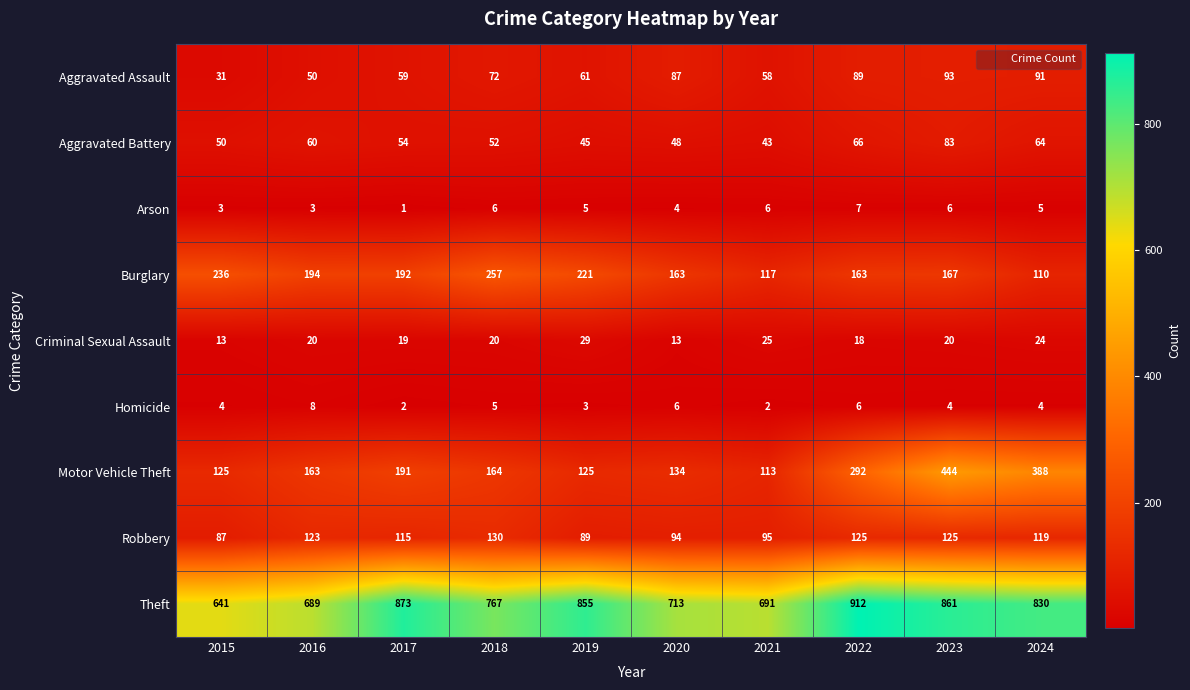

How many data points in Aggravated Battery are less than 54?

5